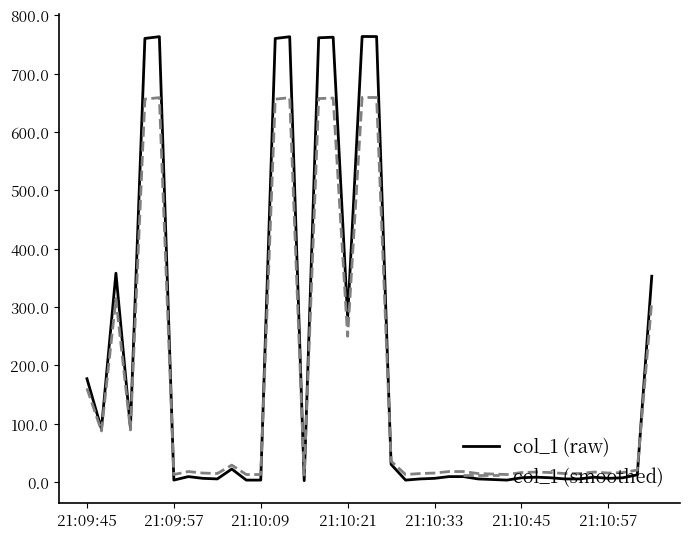

What is the maximum value shown in the chart?

763.7